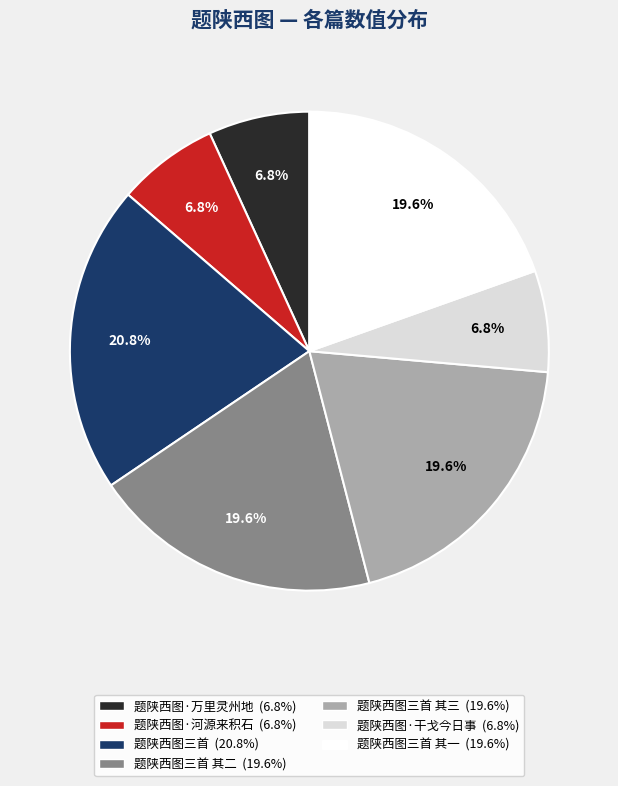

To the nearest percent, what is the average slice percentage?

14%